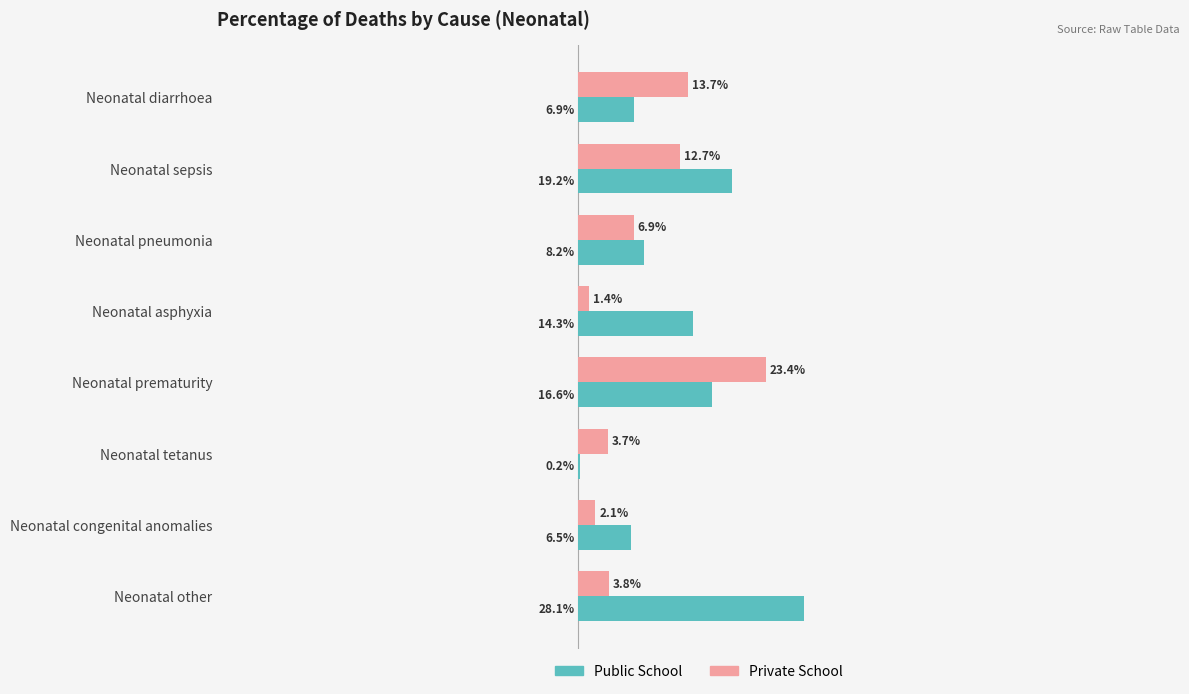

What are all the series names shown in the legend?

Public School, Private School